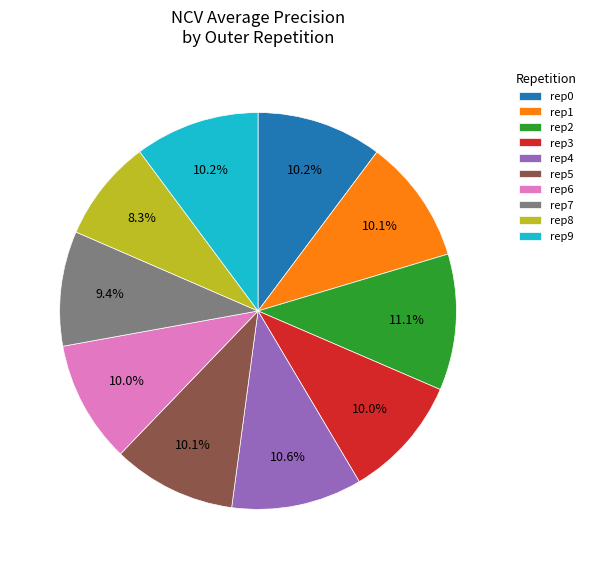

What is the smallest slice in the pie chart?

rep8